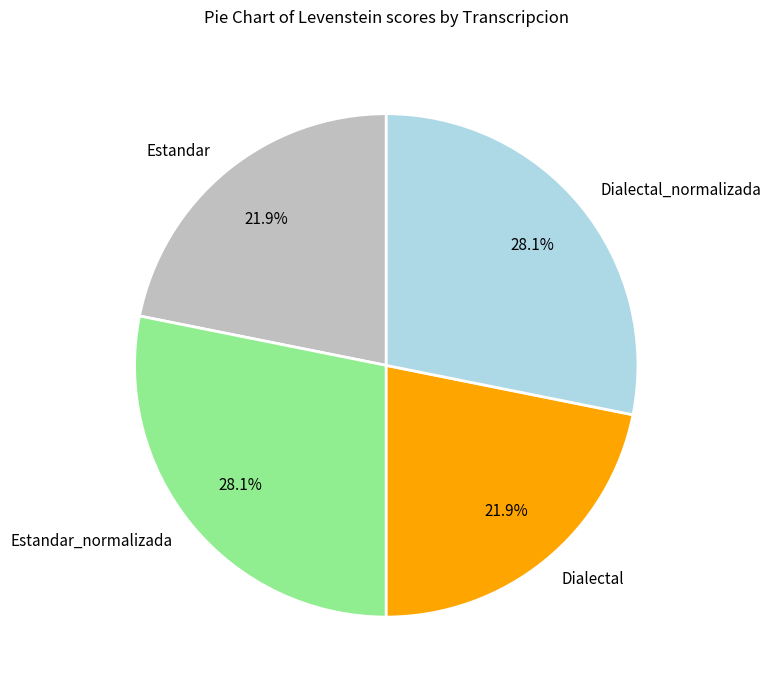

To the nearest percent, what is the average slice percentage?

25%